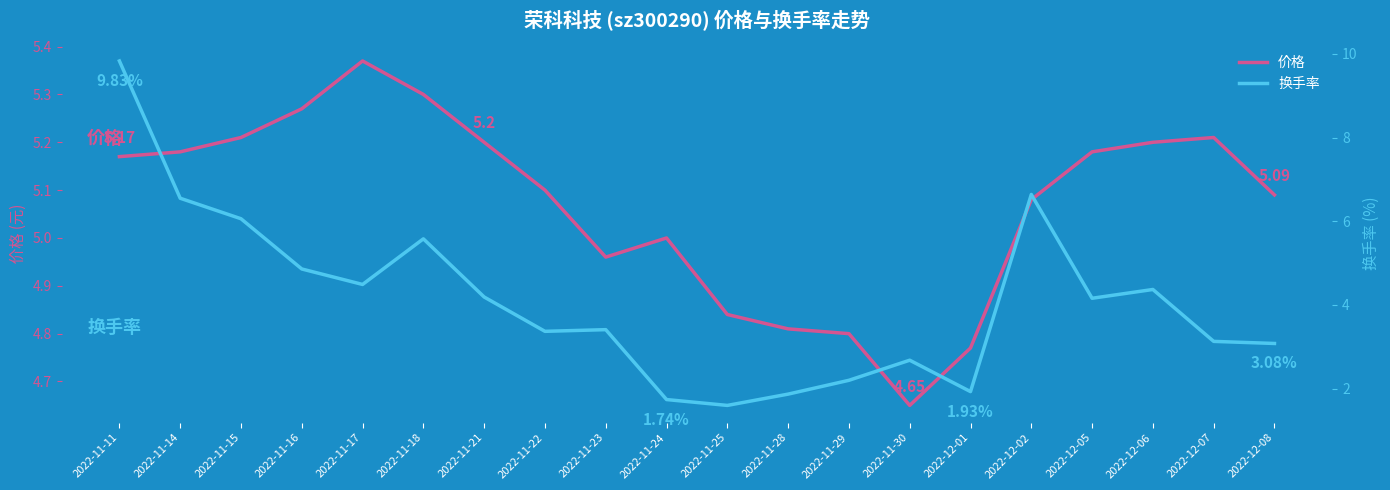

Where is the first local minimum for 换手率?

2022-11-17